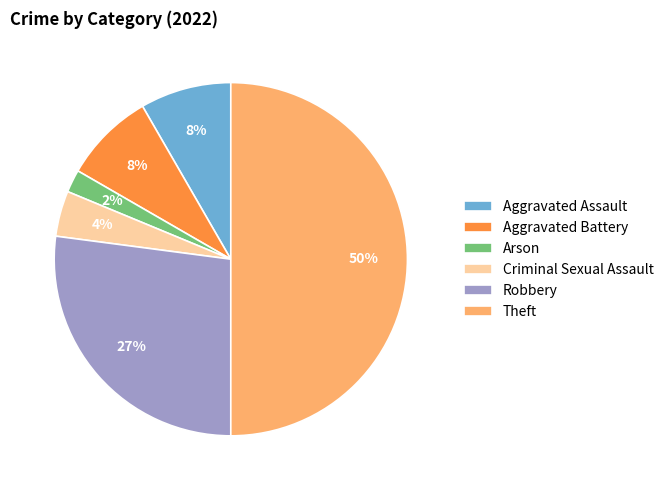

To the nearest percent, what is the difference between the largest and smallest slice percentages?

48%